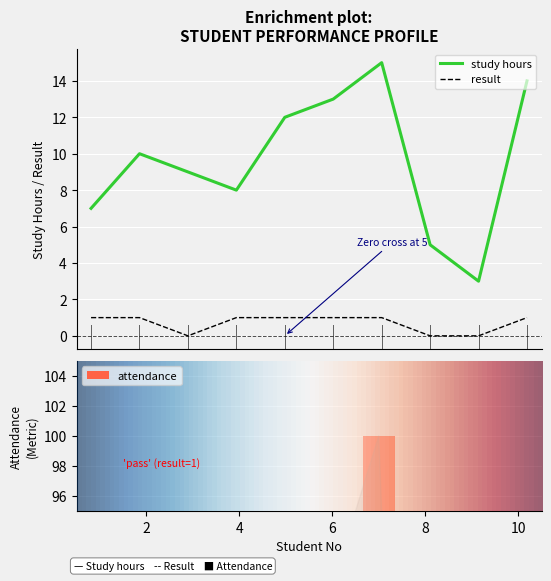

At which category is the sum across all series the highest?

7